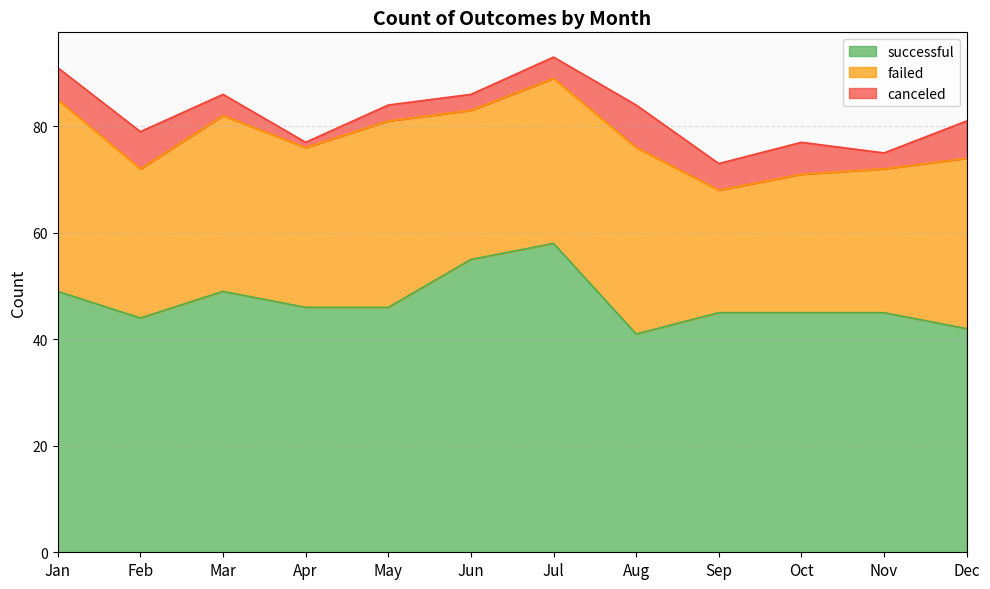

Does the chart display data point markers on the line(s)?

No